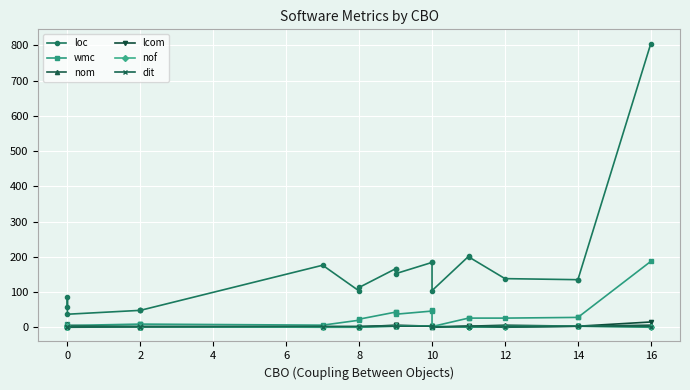

Count the nom values in the range 2 to 4.

16